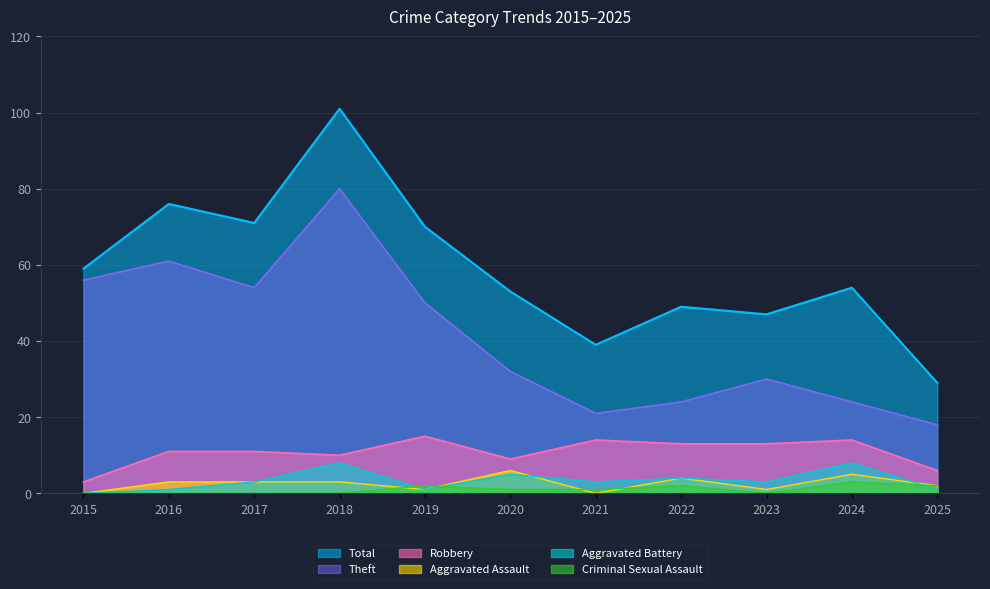

True or false: Criminal Sexual Assault and Theft intersect in this chart.

False